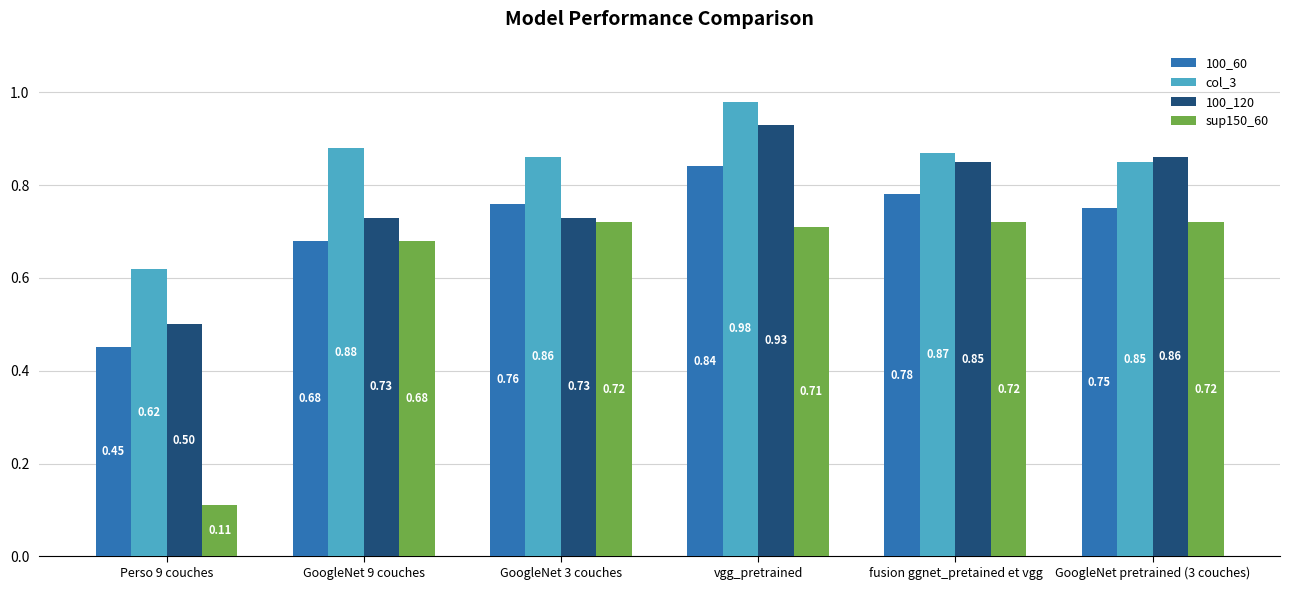

Rank the series at GoogleNet 3 couches from highest to lowest value.

col_3, 100_60, 100_120, sup150_60